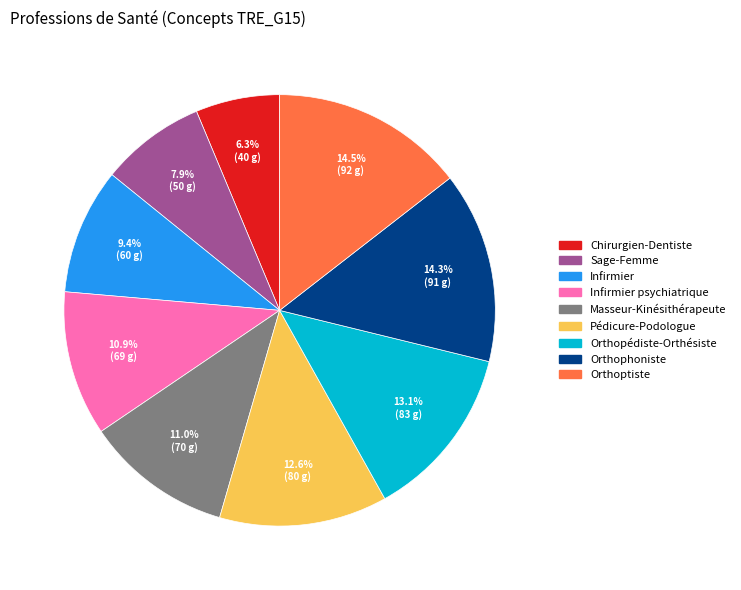

Is there any slice that represents more than half of the pie?

No